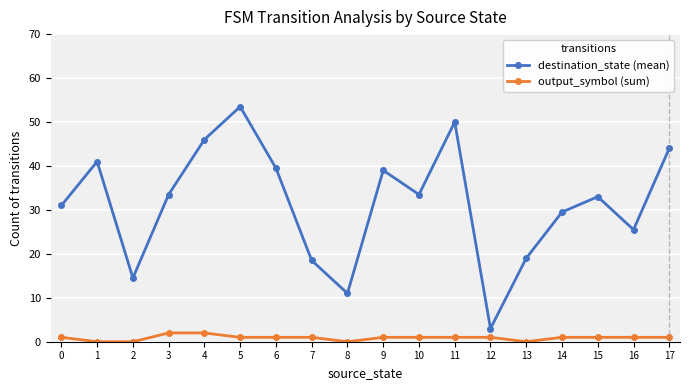

Count the number of categories in the chart.

18